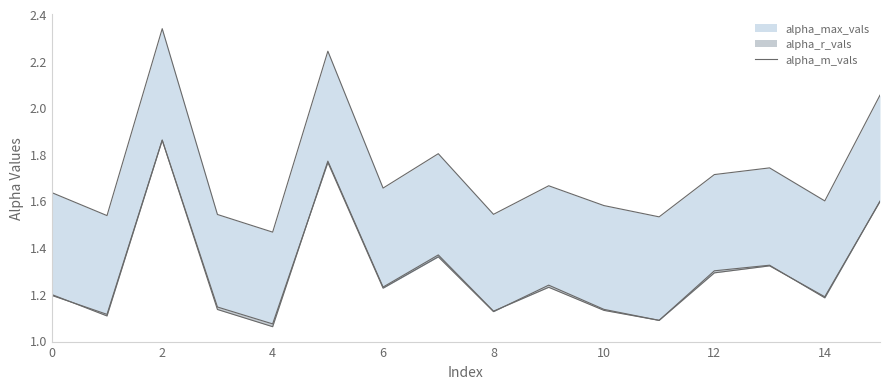

True or false: there are more than 0 points higher than both neighbors.

True